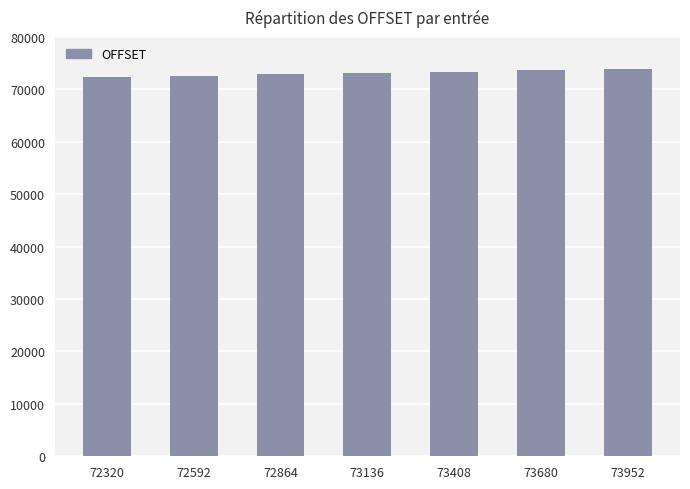

How many distinct data groups are displayed?

1